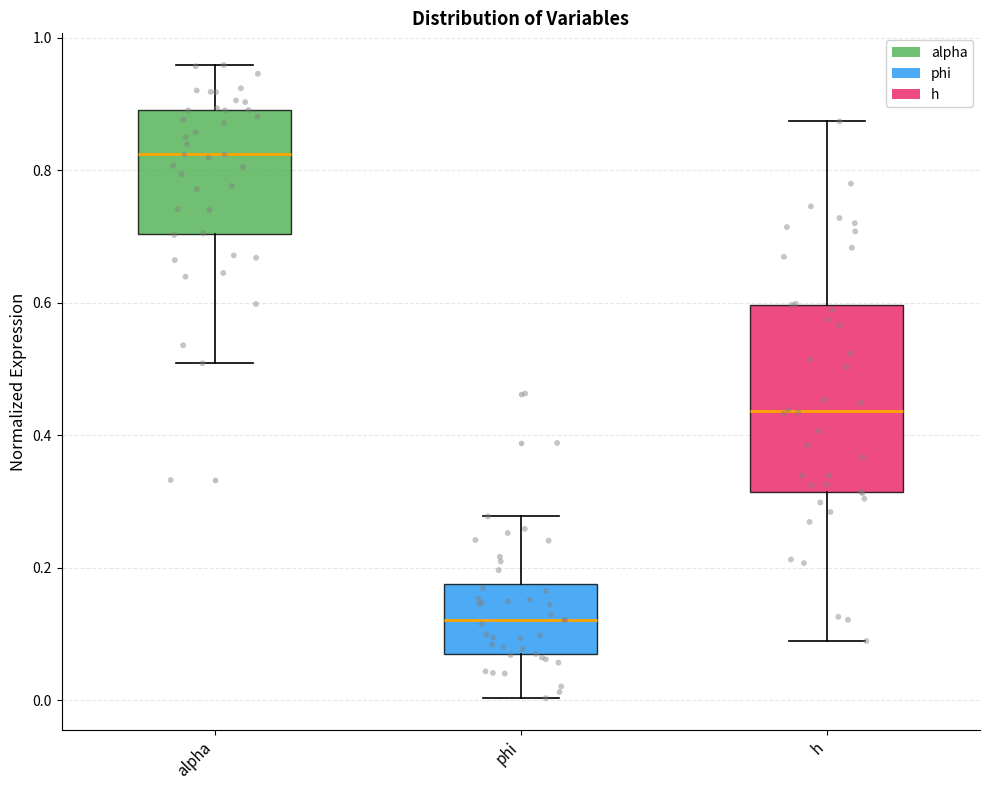

Which box is the tallest, from its lower edge to its upper edge?

h